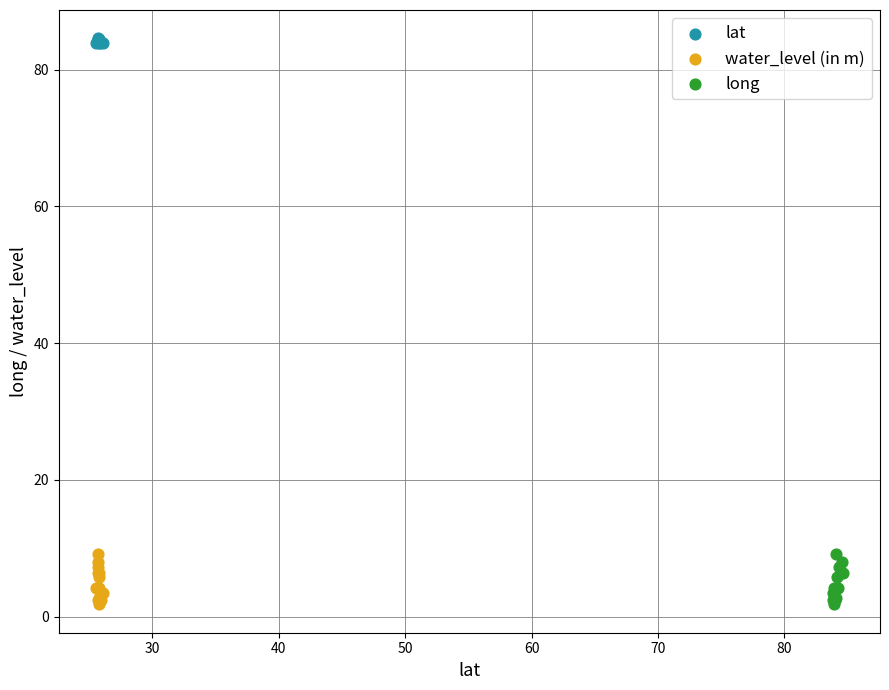

Which series reaches the maximum Y coordinate?

lat